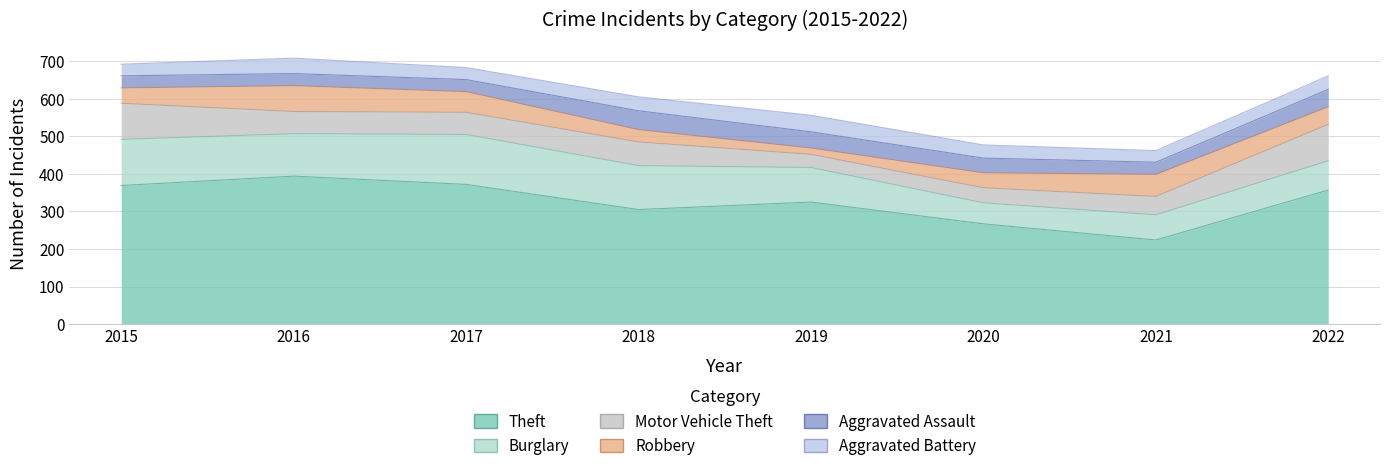

True or false: Theft and Burglary intersect in this chart.

False